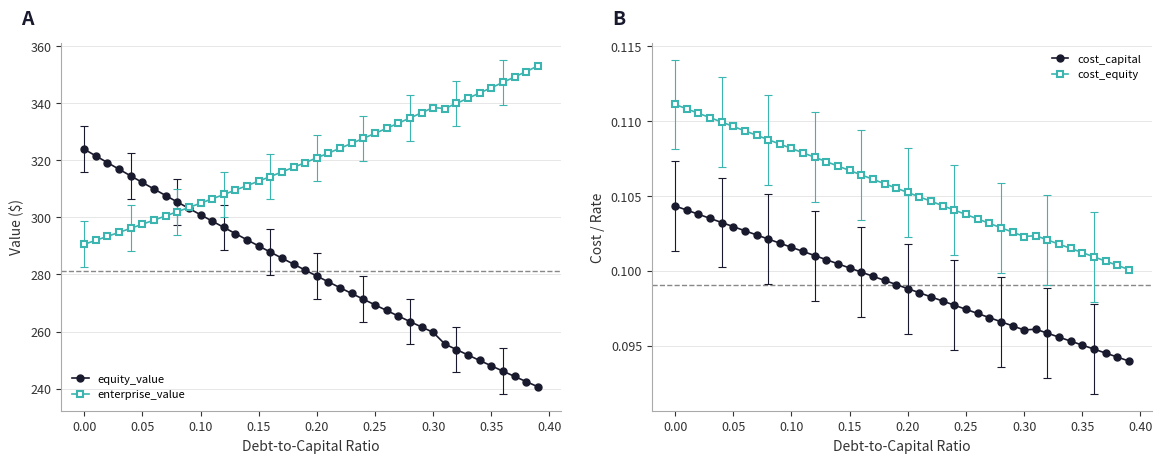

The value of equity_value at 0.25 is 68.2. True or false?

False